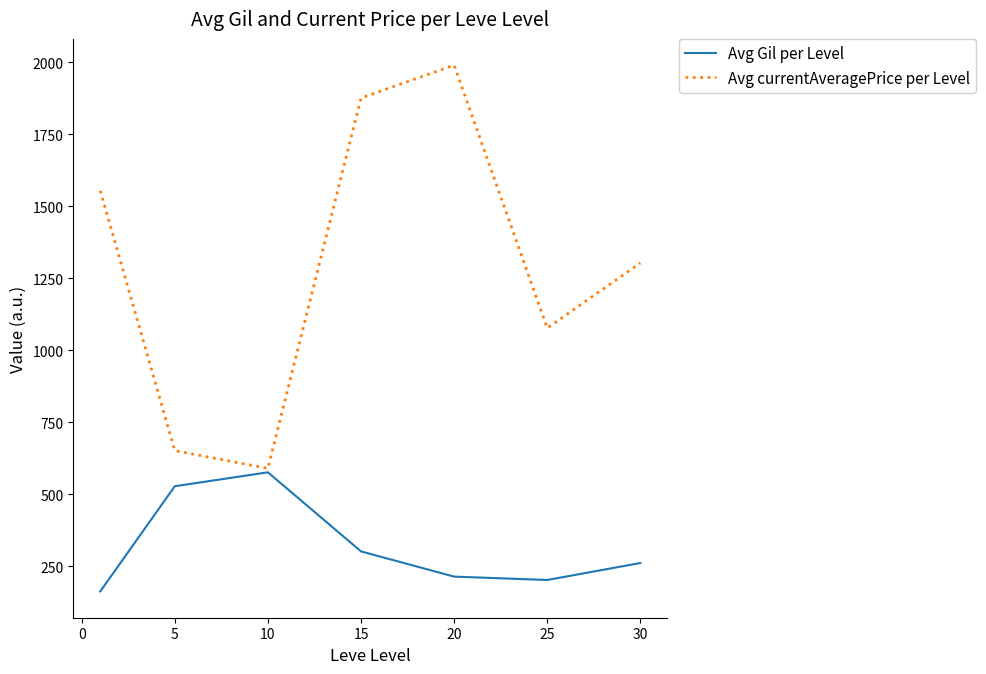

How many lines are shown in the chart?

2